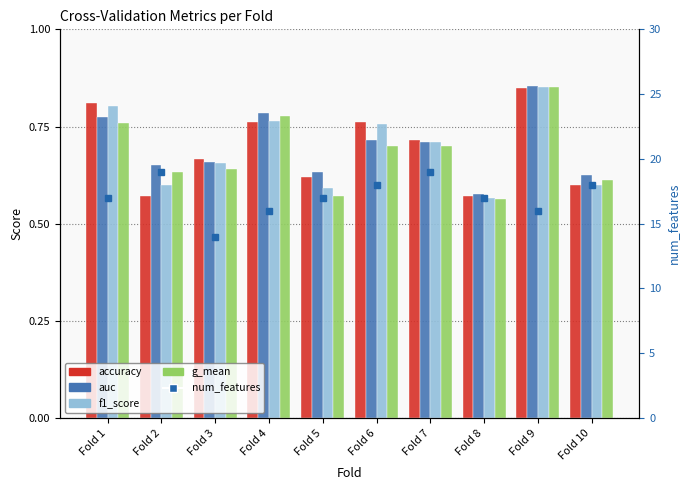

How many groups of bars are there?

10